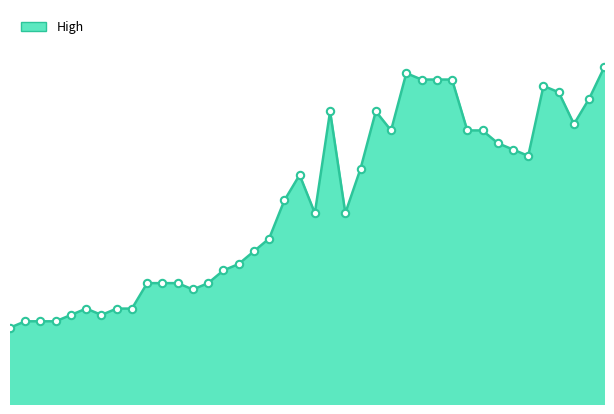

Does the chart have visible grid lines?

No